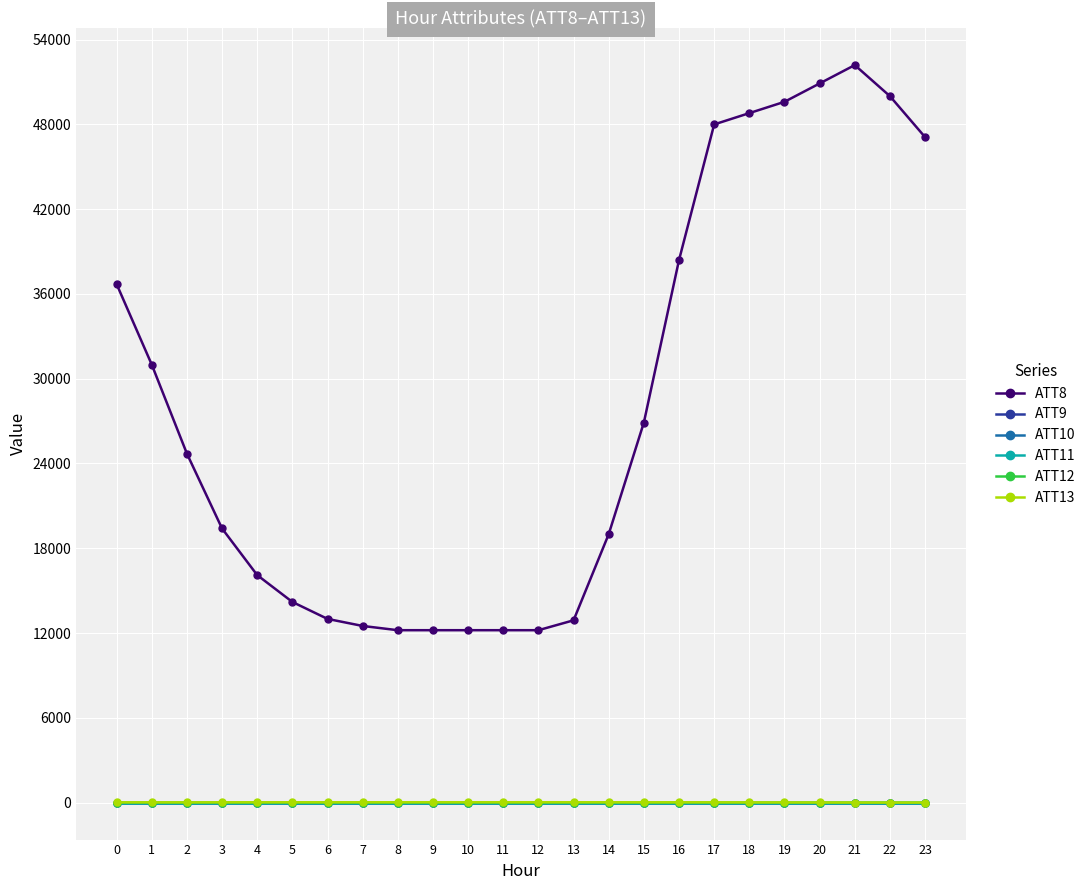

What is the difference between the highest and lowest values at 9?

12210.0